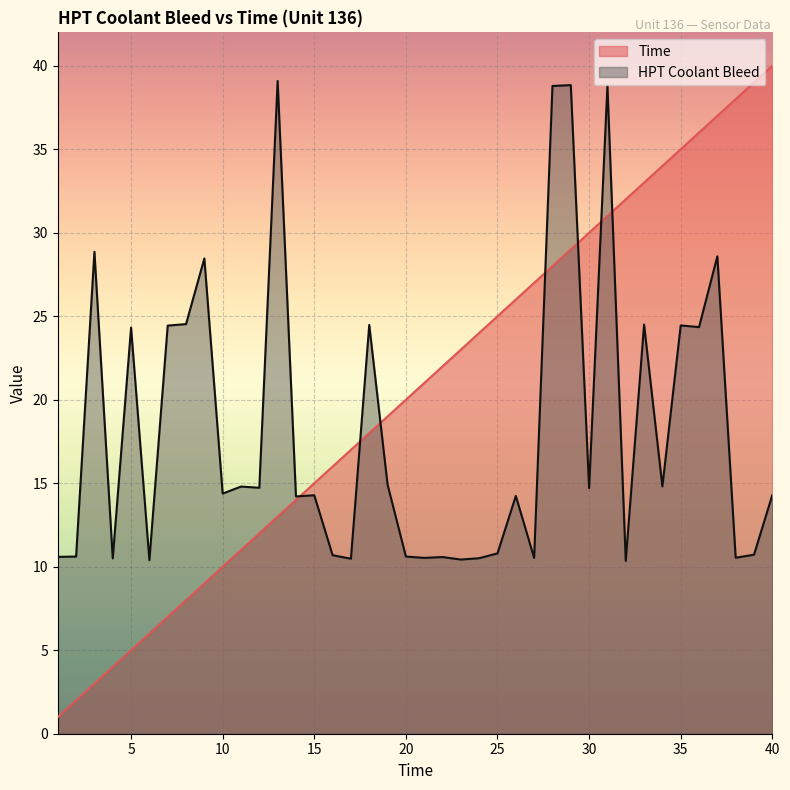

What is the value of the HPT Coolant Bleed point at the 6th from the left?

10.4